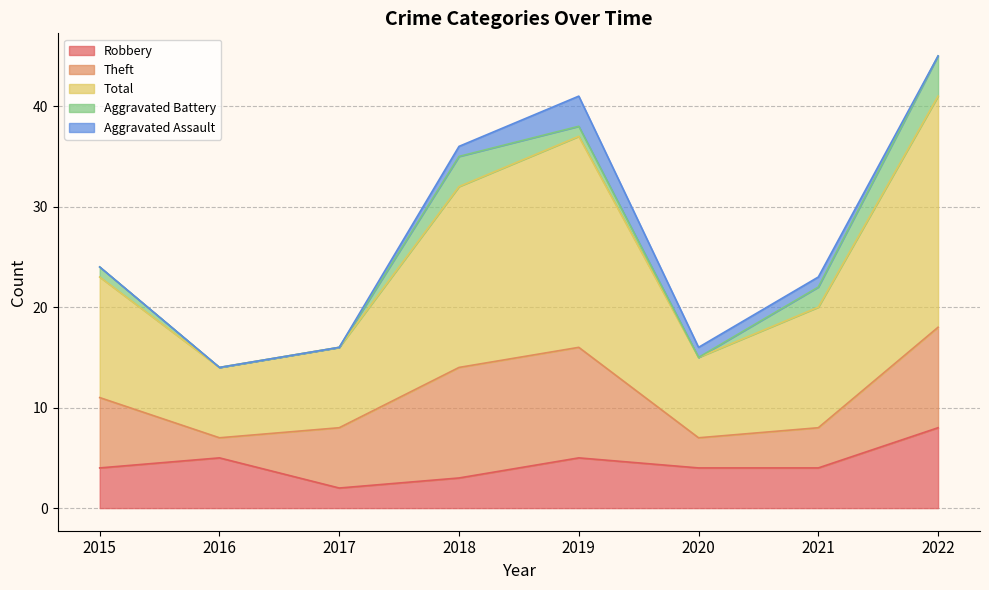

Where is the first local minimum for Total?

2016